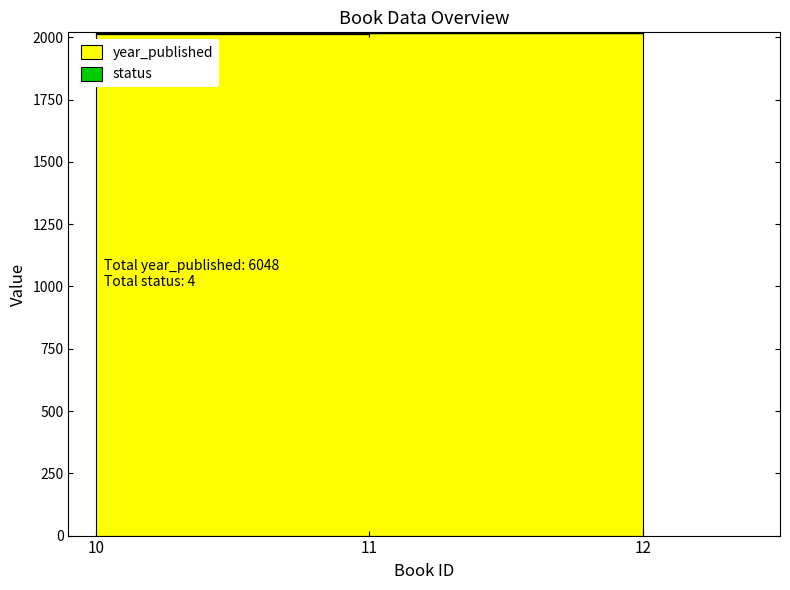

What is the difference between the maximum and second lowest values?

1